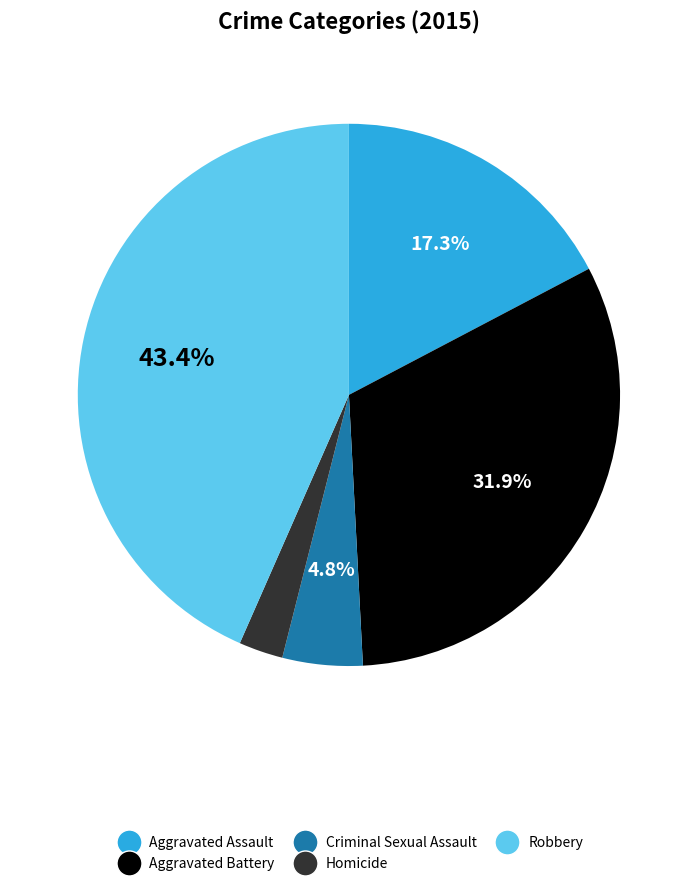

Which has a higher value, Aggravated Assault or Aggravated Battery?

Aggravated Battery